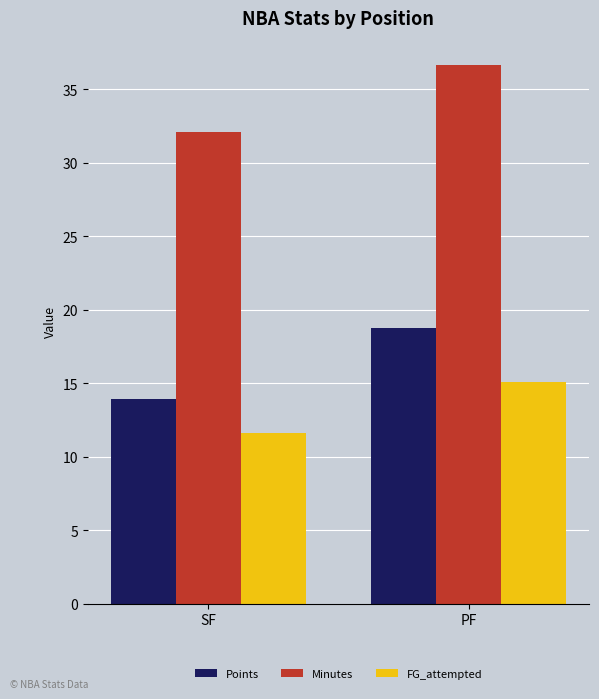

Are the bars horizontal?

No